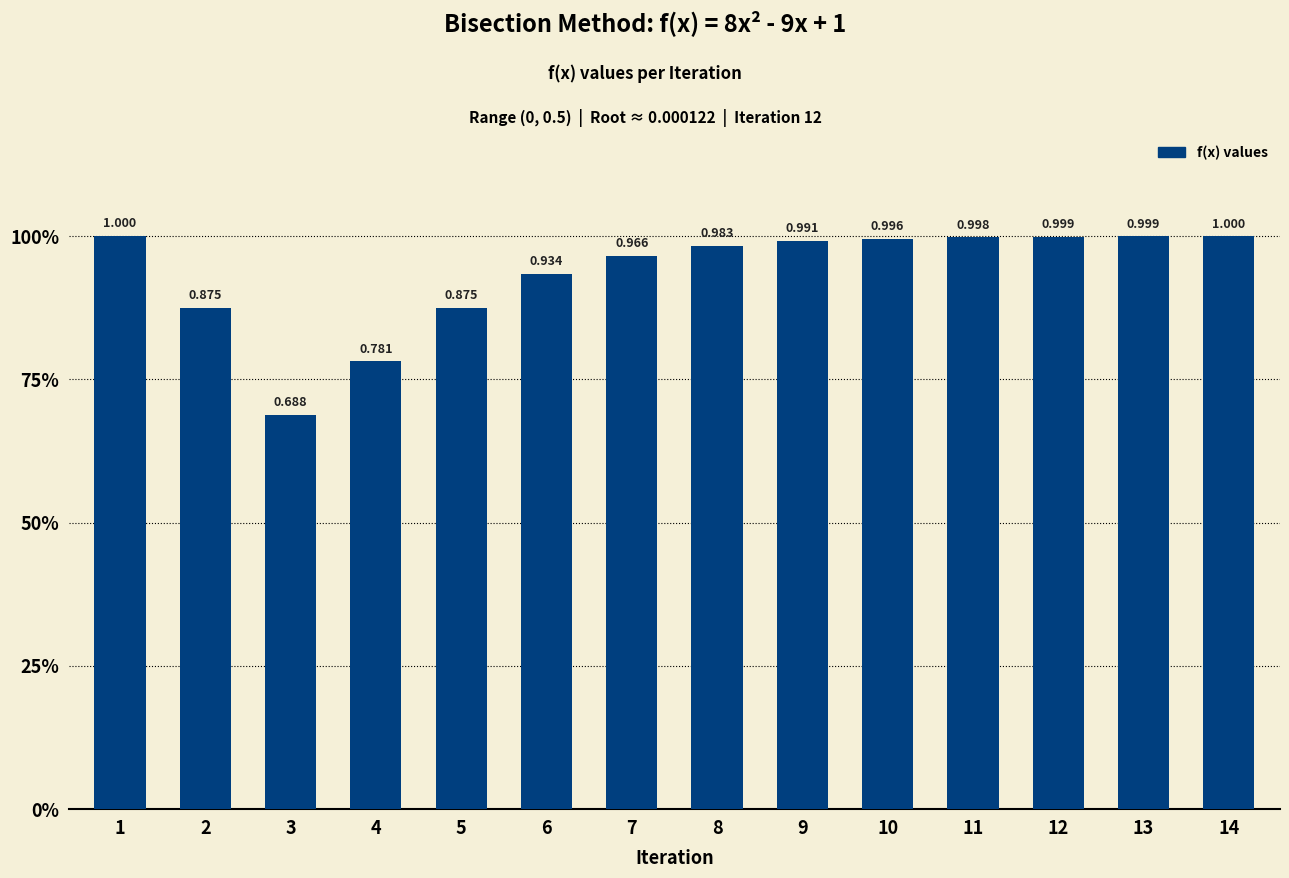

Are the bars horizontal?

No